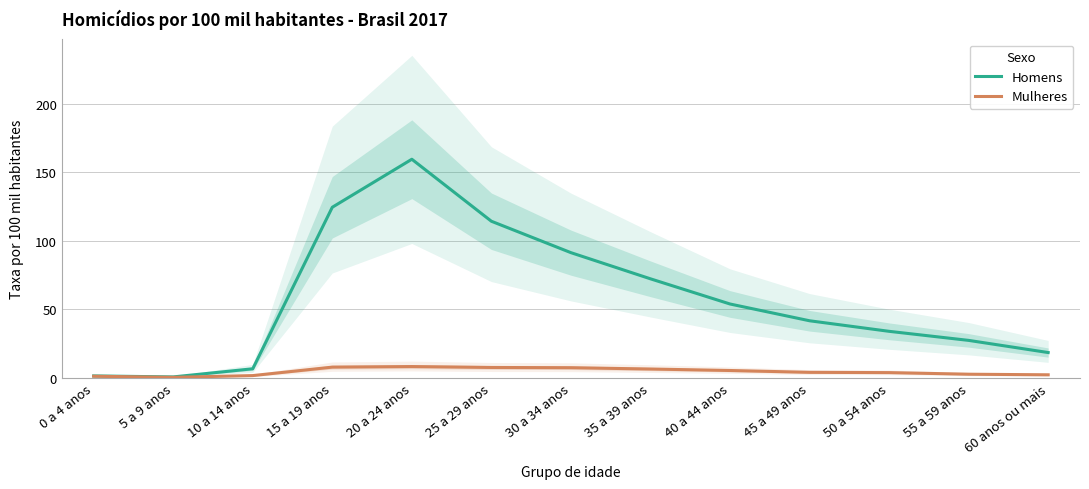

Rank the categories by Mulheres value from highest to lowest.

20 a 24 anos, 15 a 19 anos, 25 a 29 anos, 30 a 34 anos, 35 a 39 anos, 40 a 44 anos, 45 a 49 anos, 50 a 54 anos, 55 a 59 anos, 60 anos ou mais, 10 a 14 anos, 0 a 4 anos, 5 a 9 anos